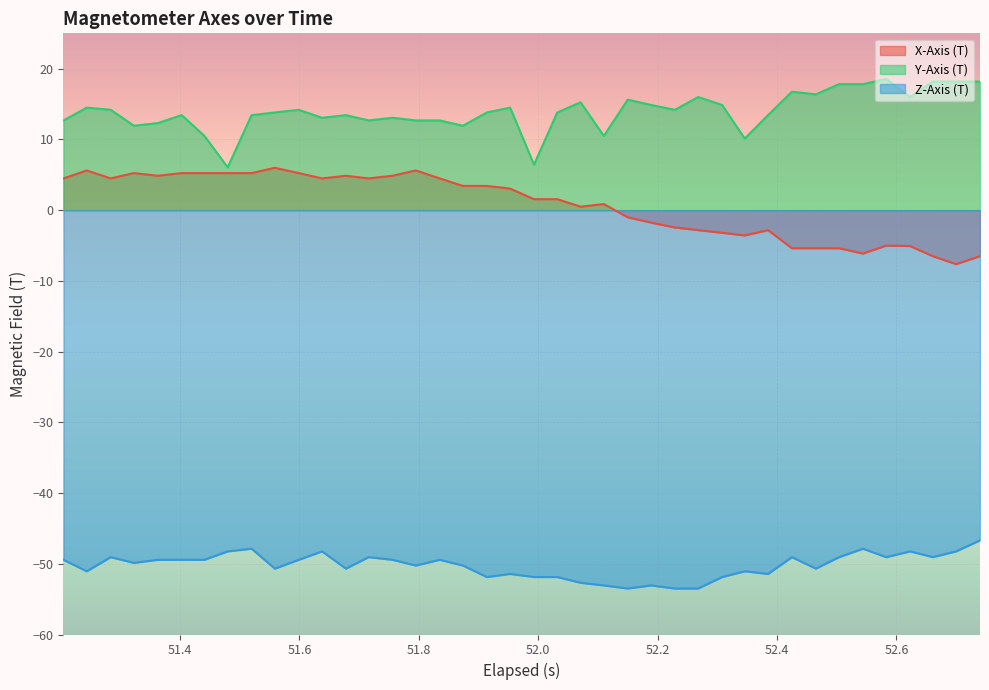

True or false: Z-Axis (T) and X-Axis (T) intersect in this chart.

False